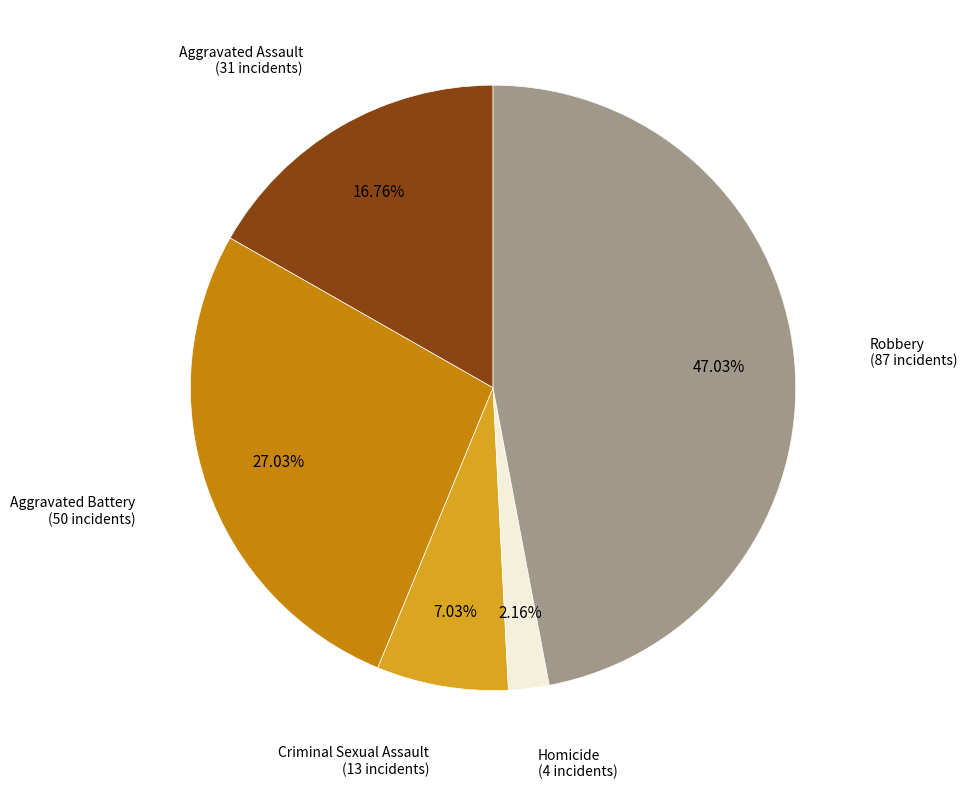

Does any single category account for the majority?

No